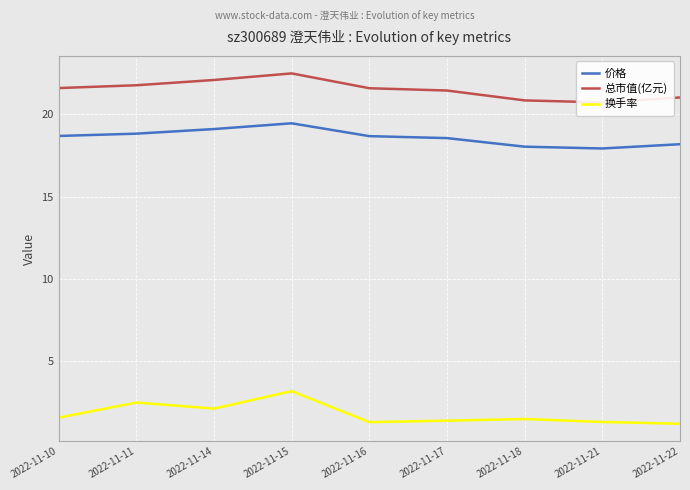

The value of 价格 at 2022-11-18 is 18.0. True or false?

True